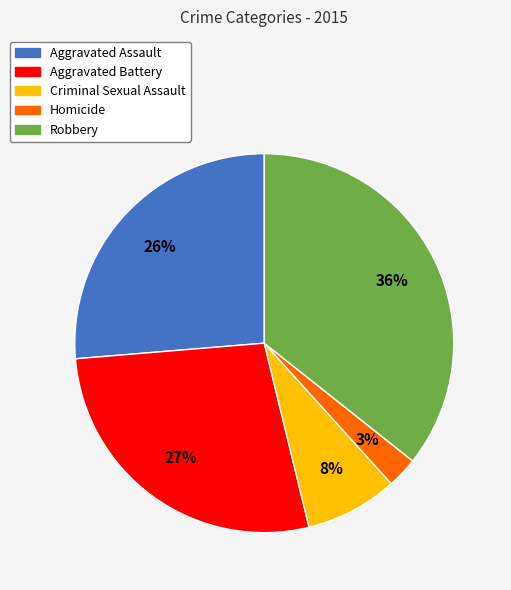

Rank the categories by value from highest to lowest.

Robbery, Aggravated Battery, Aggravated Assault, Criminal Sexual Assault, Homicide